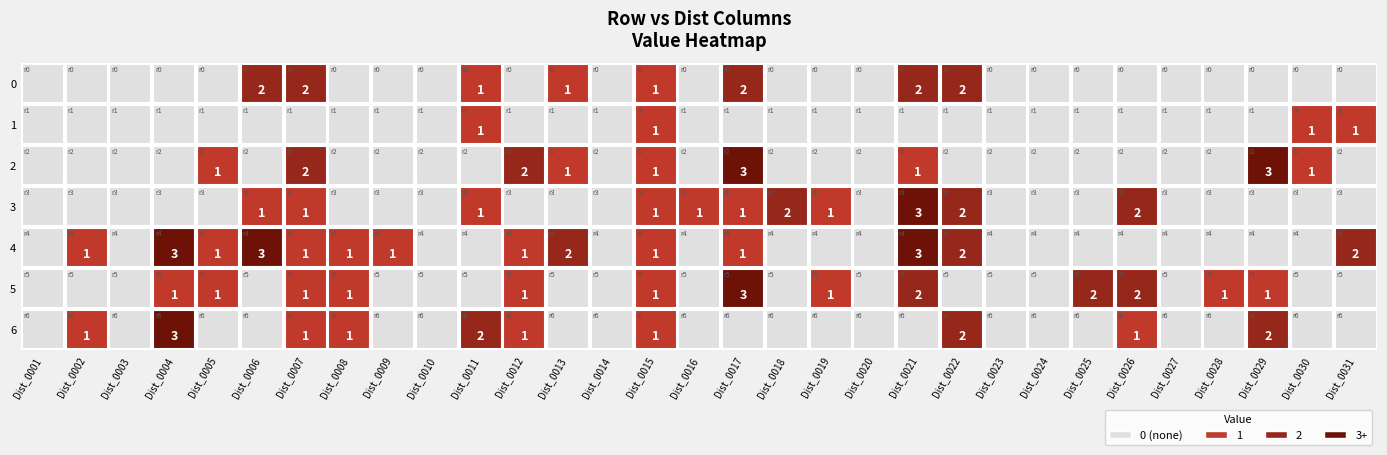

How many values in 3 are above zero?

11